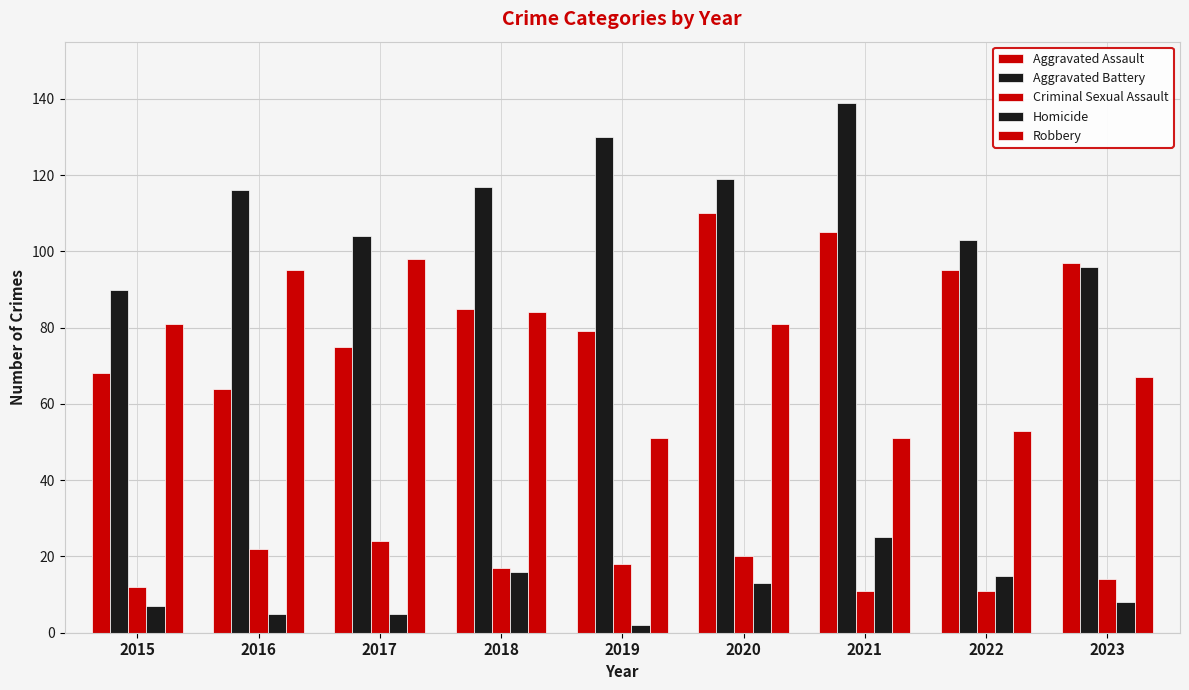

What is the highest value of the Aggravated Assault series?

110